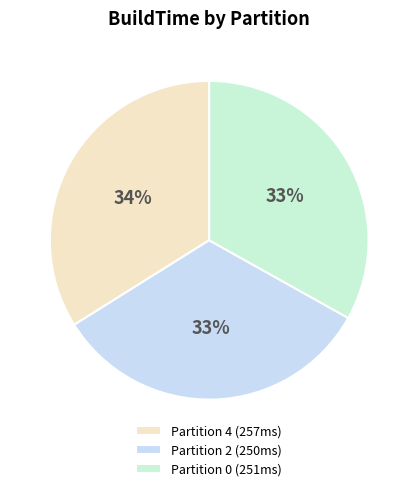

Count the number of slices in the pie.

3